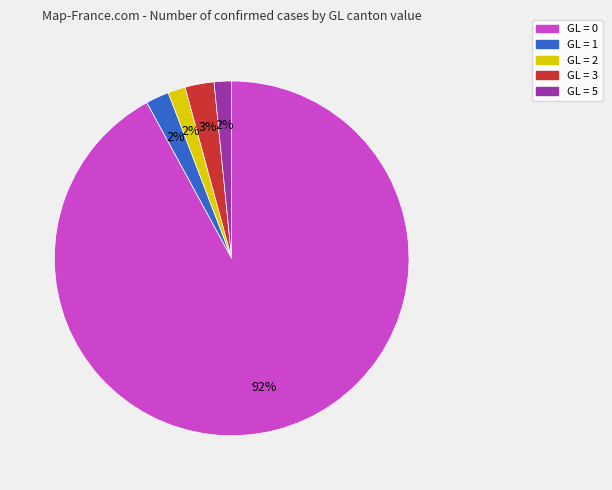

Is there any slice that represents more than half of the pie?

Yes